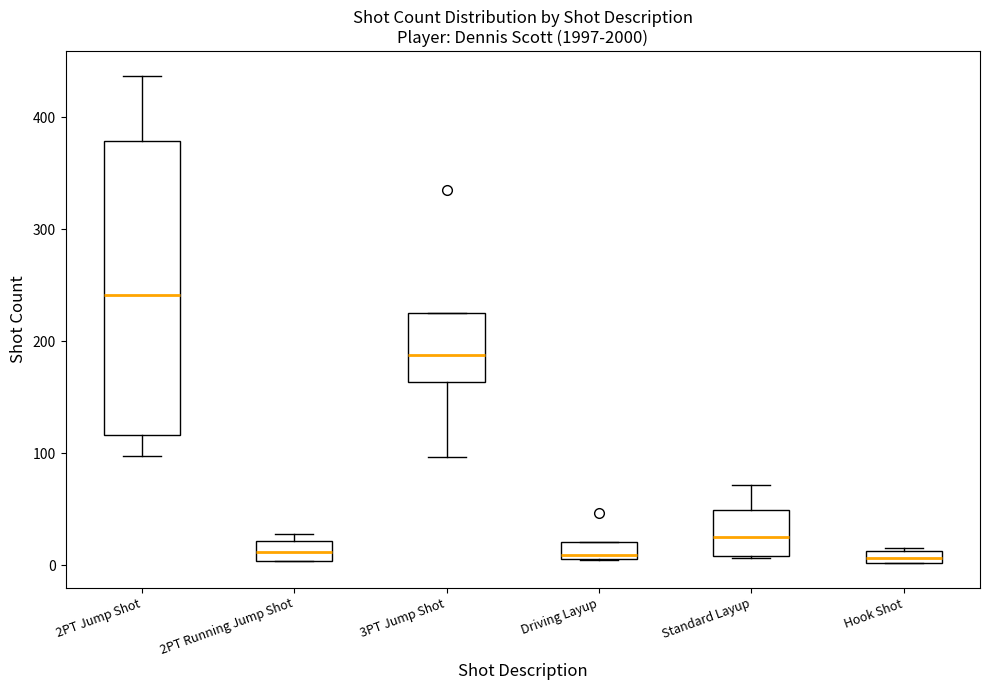

Where does the median line of the box for Standard Layup sit on the y-axis? The values are not printed on the chart, so give them approximately, as read against the axis.

30